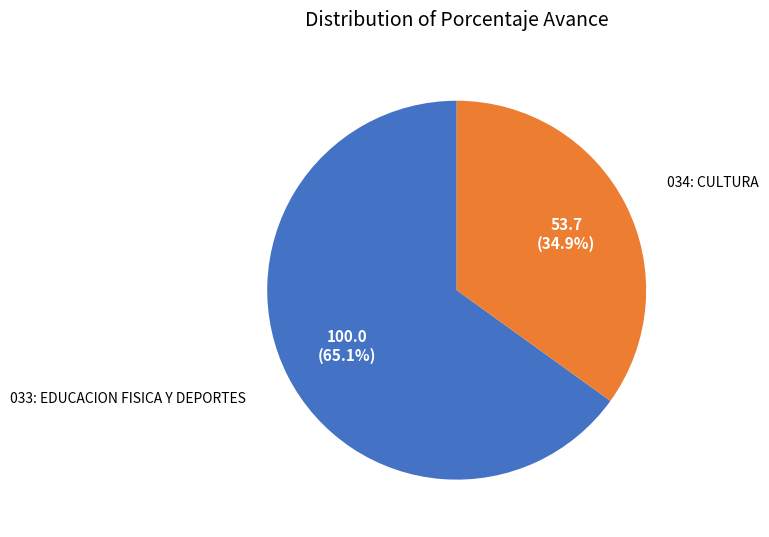

To the nearest percent, what percentage of the pie is 034: CULTURA?

35%